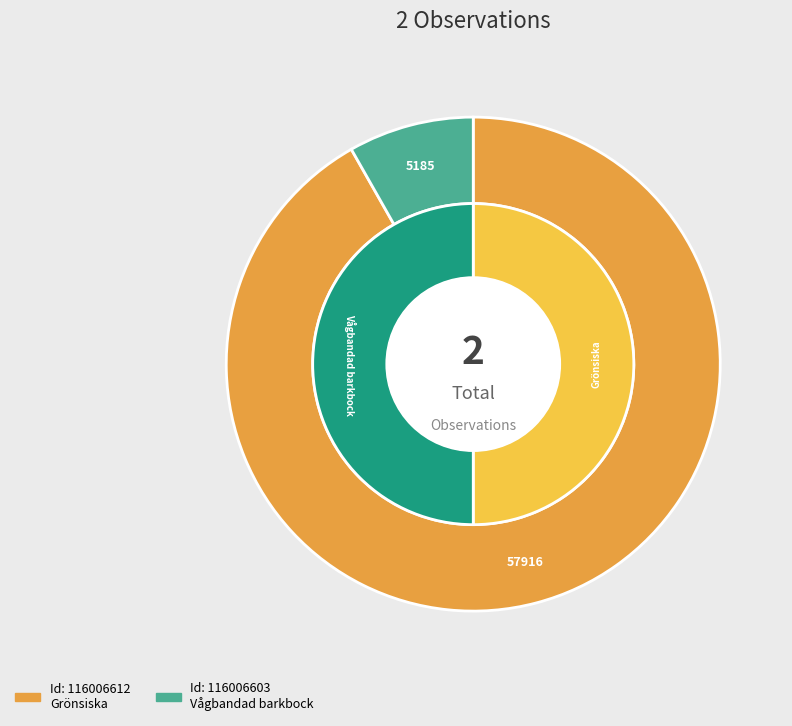

Which category accounts for the majority?

116006612